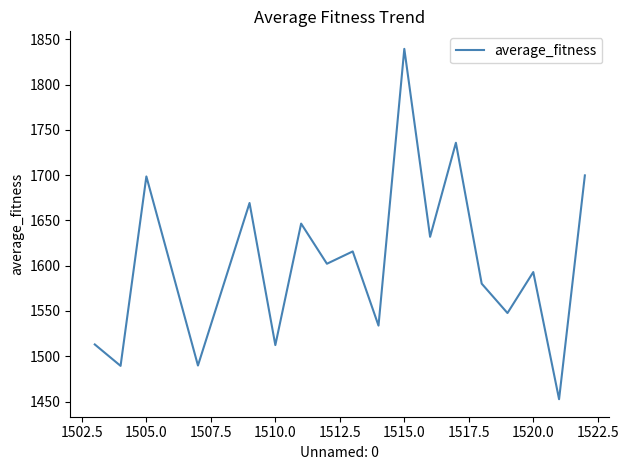

How many categories are shown in the chart?

20